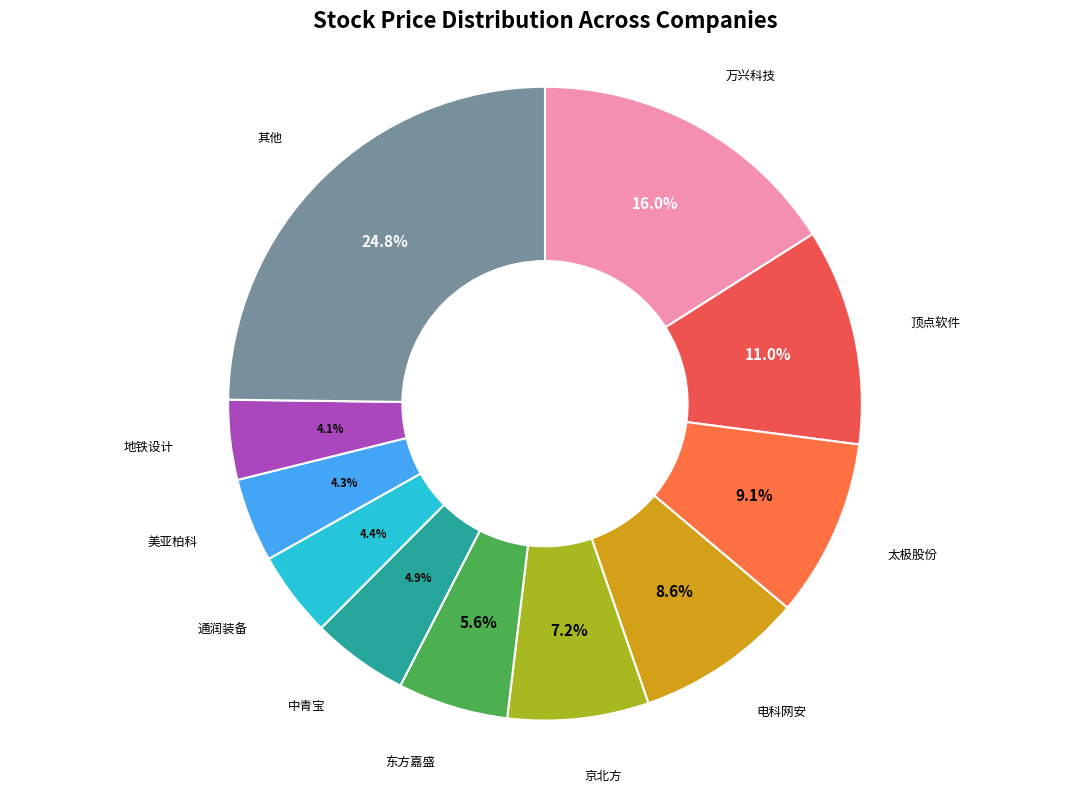

What is the largest slice in the pie chart?

其他